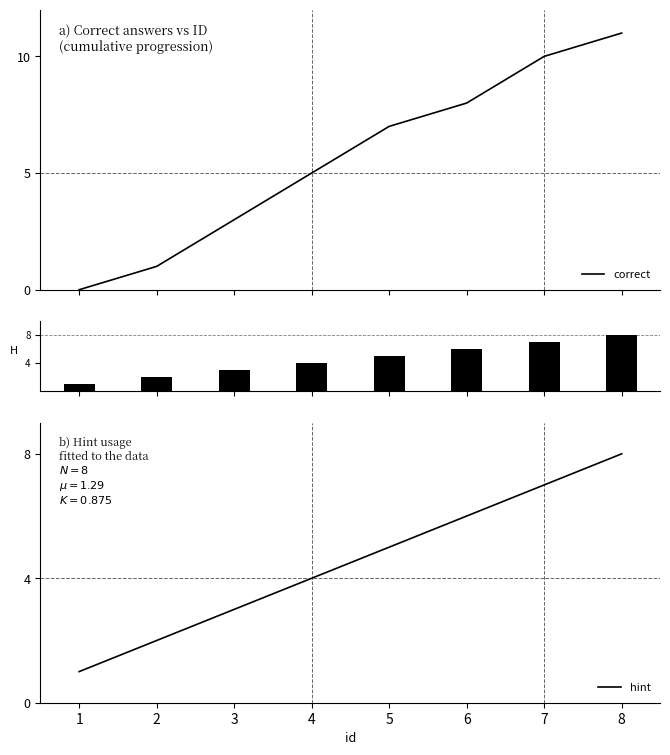

What is the highest value of the correct series?

11